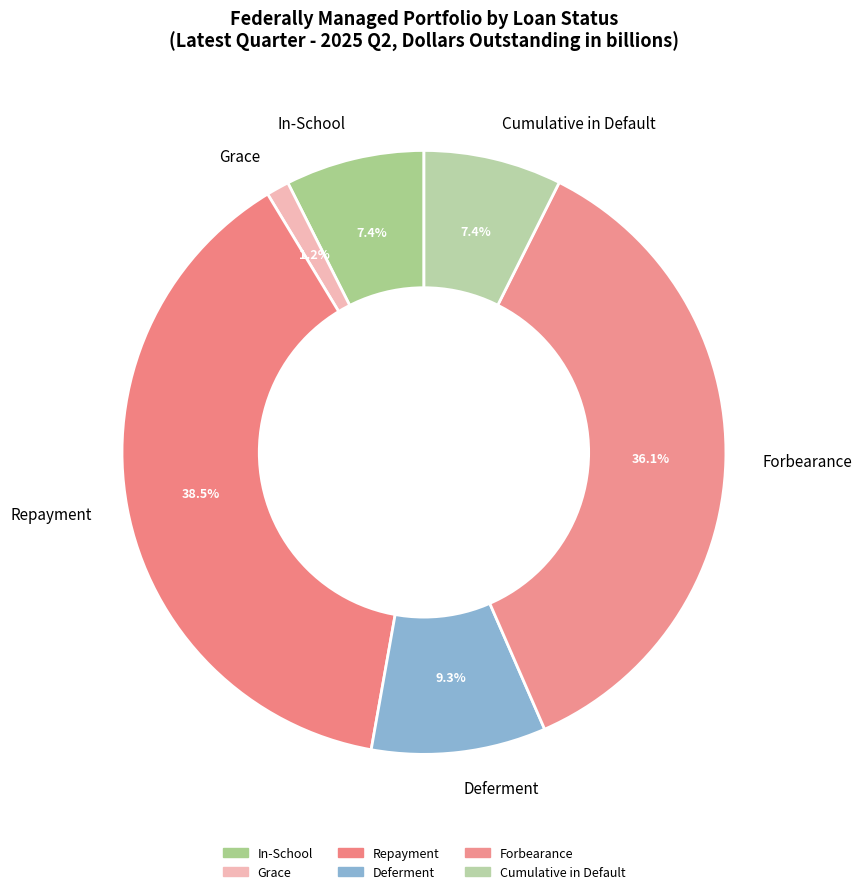

What portion of the pie excludes Forbearance?

63.9%